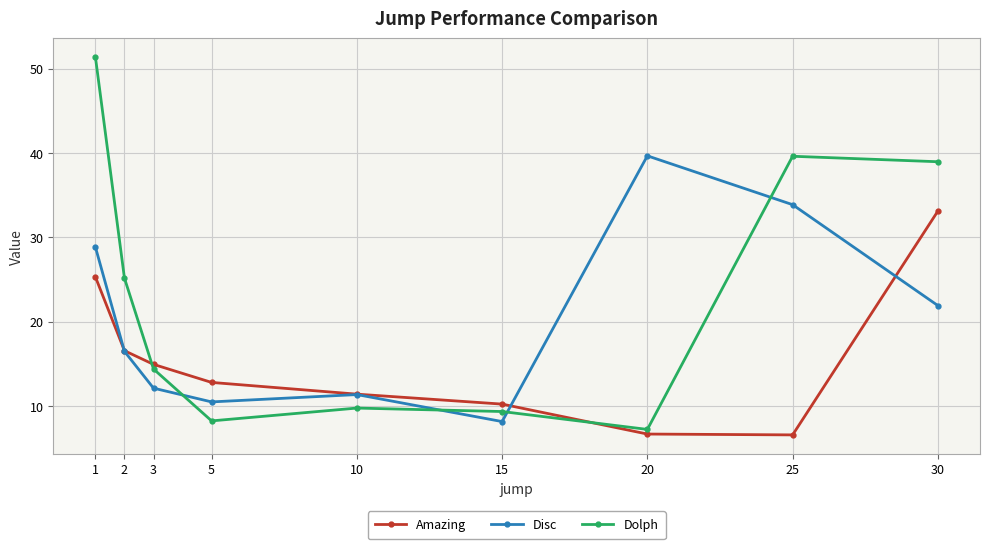

How many lines are shown in the chart?

3